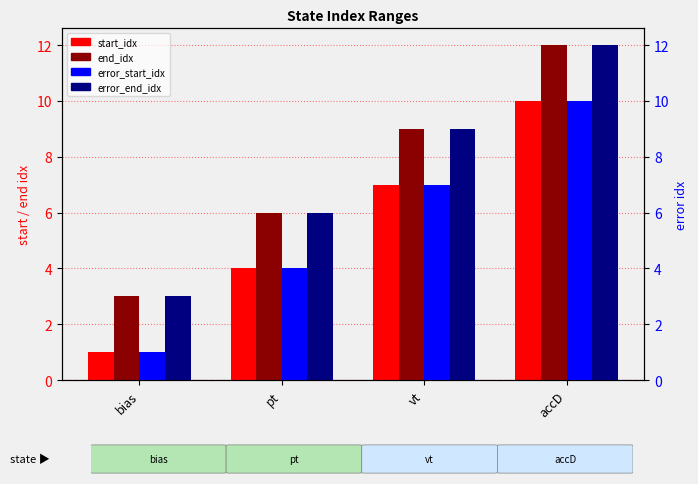

Which series has the largest total across all categories?

end_idx